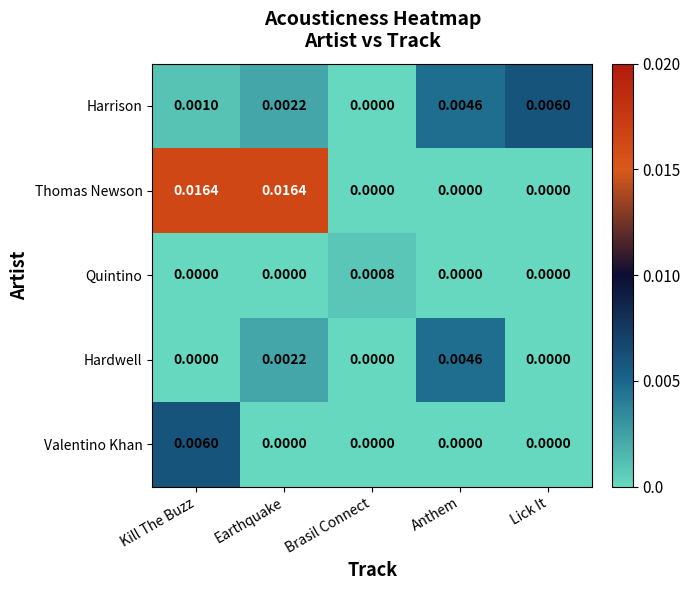

Which series changed the most between Earthquake and Brasil Connect?

Thomas Newson